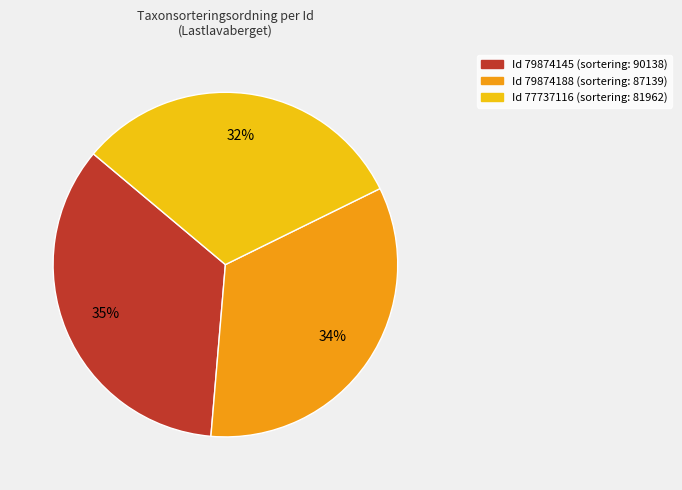

Is there a majority slice in this chart?

No